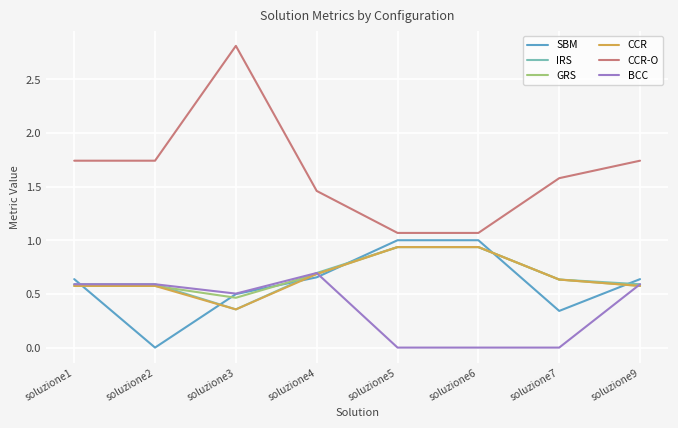

Where is IRS nearest to the value 0?

soluzione3